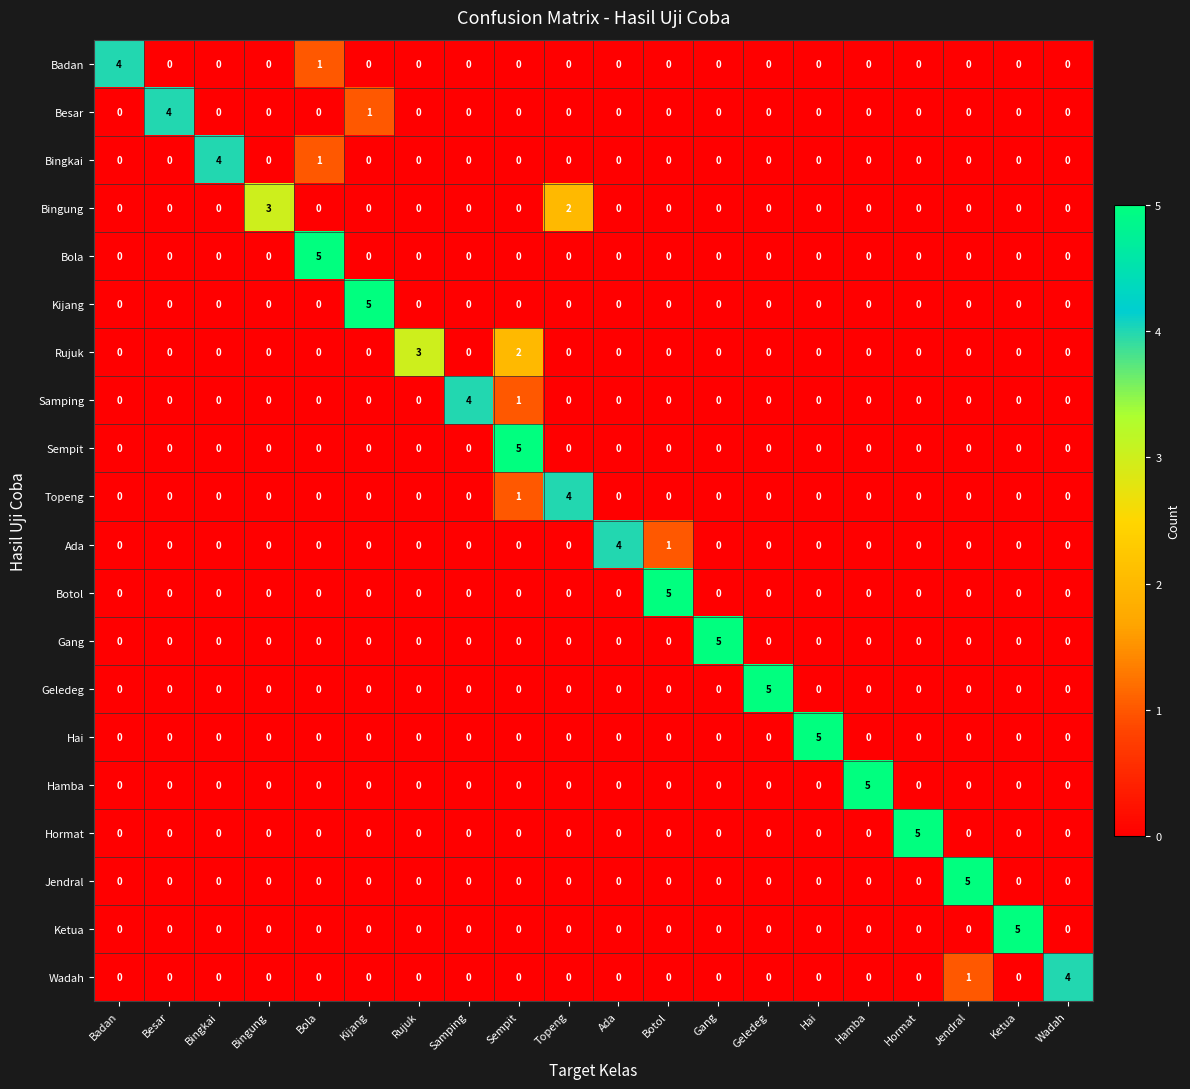

True or false: Badan has a value of 0 at Topeng.

True